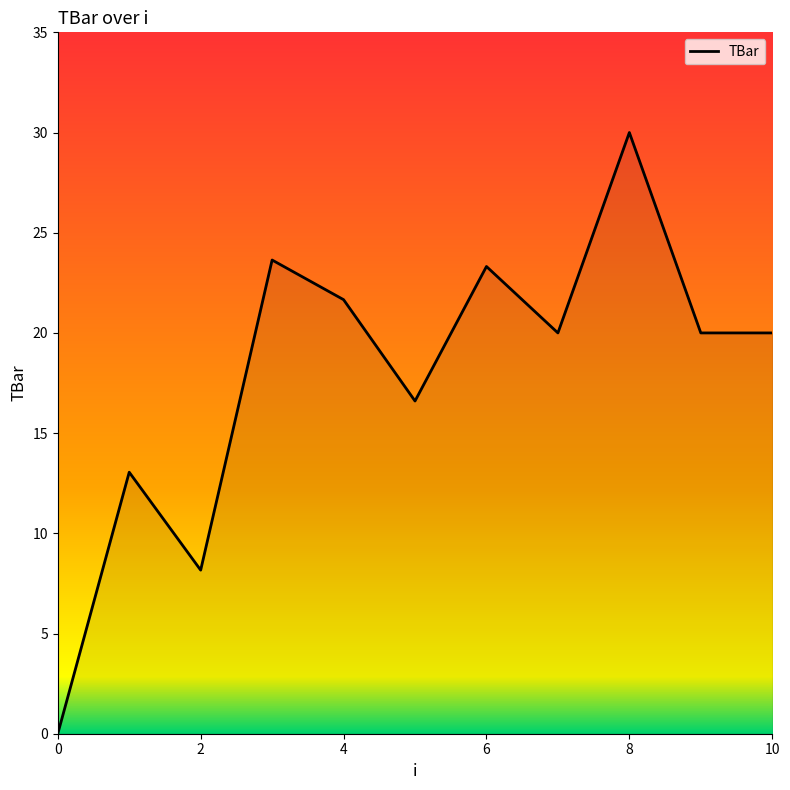

What is the difference between the maximum and minimum values?

30.0